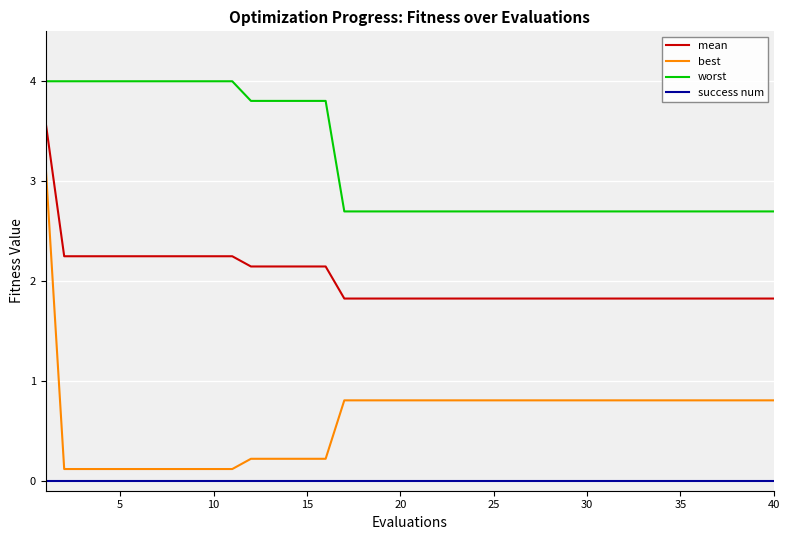

List the series in order of their overall mean, lowest first.

success num, best, mean, worst